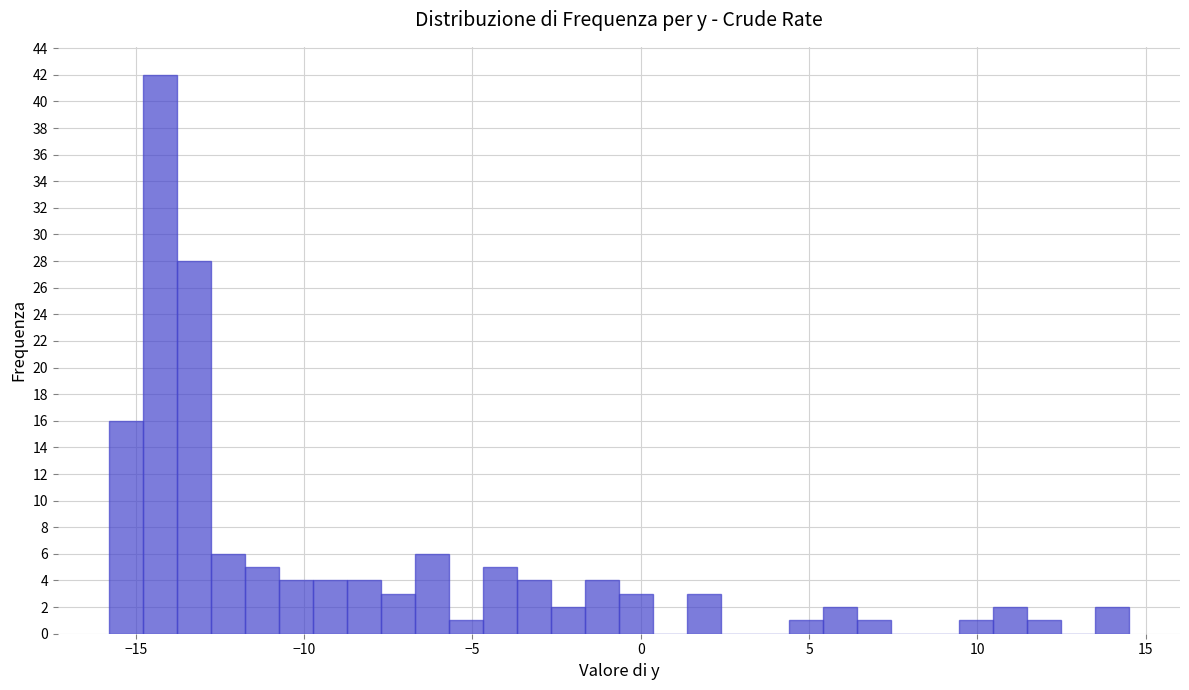

Read against the x-axis, roughly where is the centre of the tallest bar?

-14.5